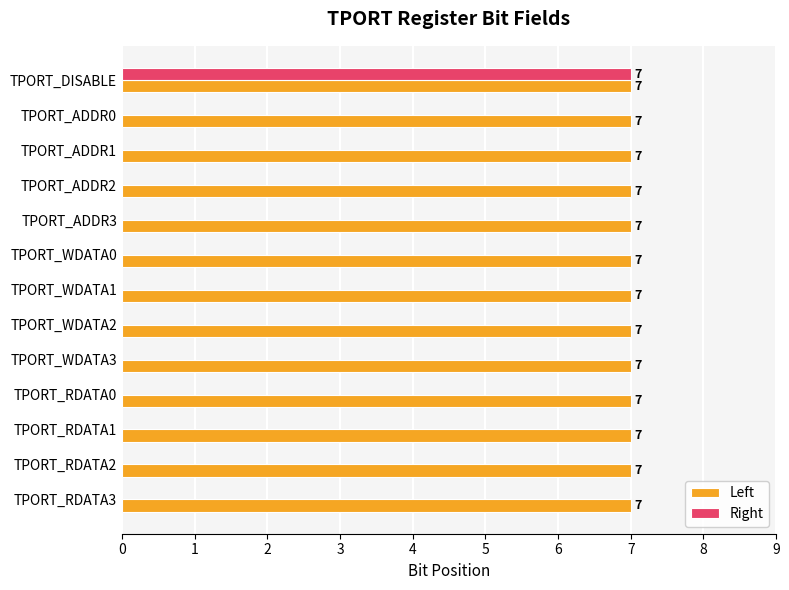

Is the value of Left at TPORT_RDATA0 greater than the value of Right at TPORT_RDATA1?

Yes